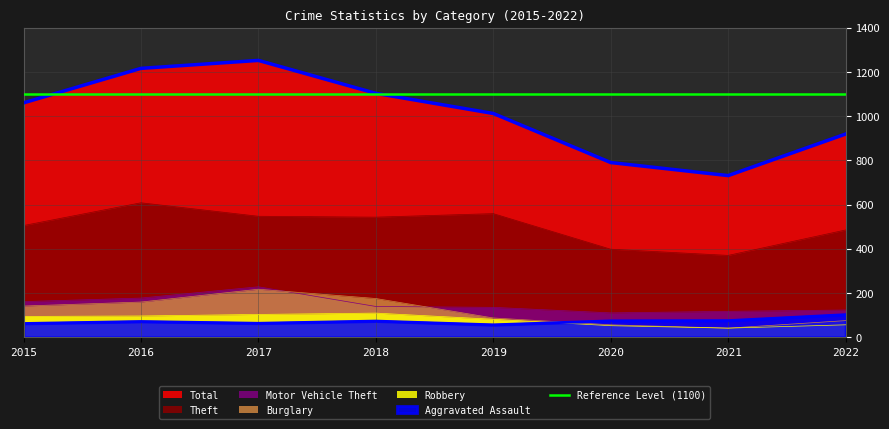

What is the sum of the Burglary values at 2021 and 2022?

116